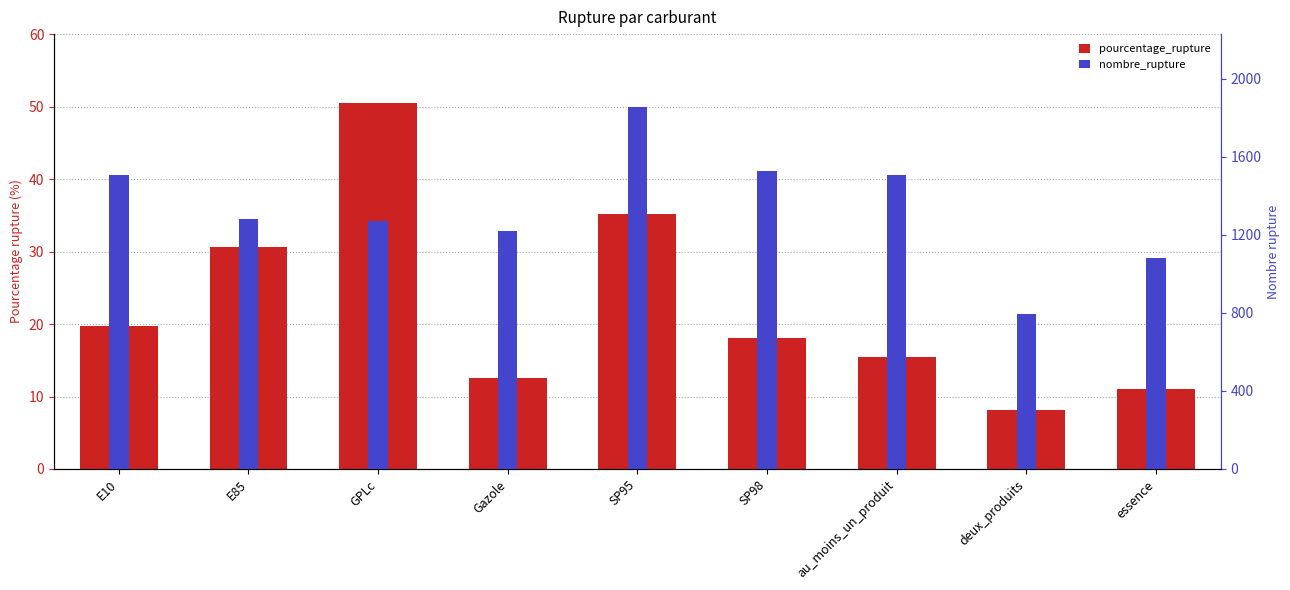

Does the chart contain stacked bars?

No